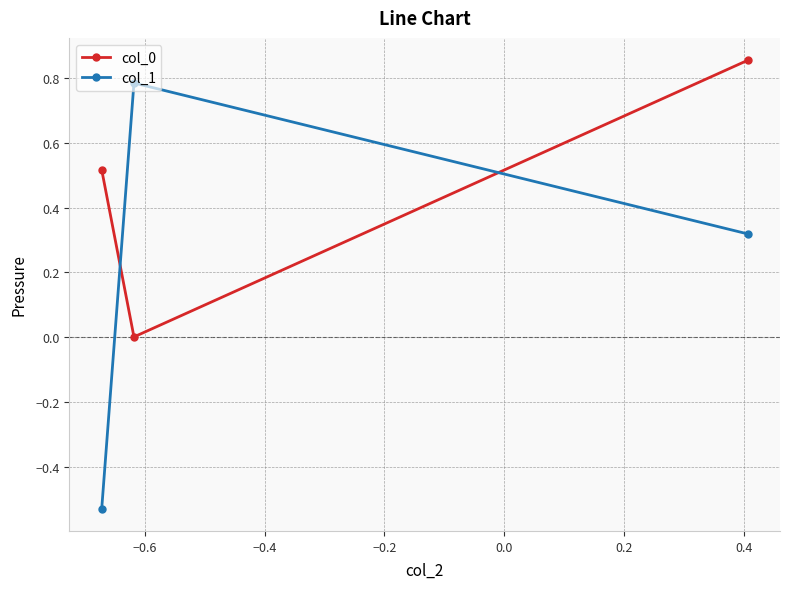

What is the sum of all col_1 values?

0.6